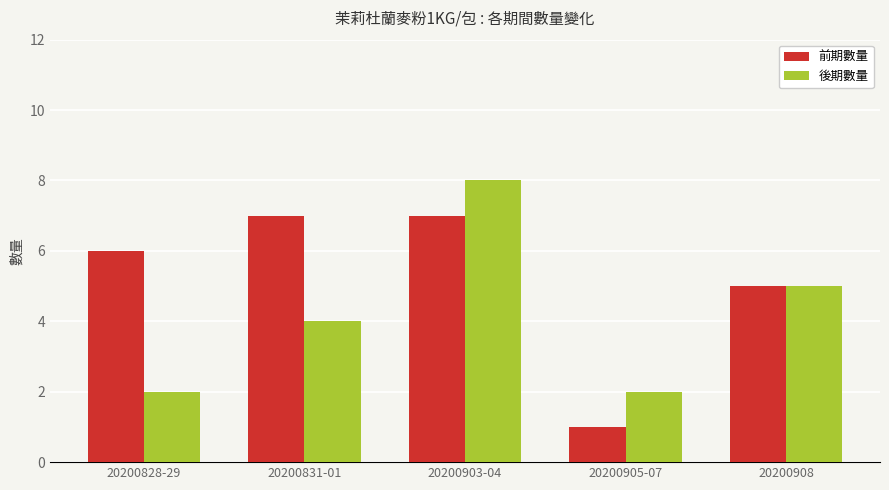

How many values in the 後期數量 series are below 4?

2